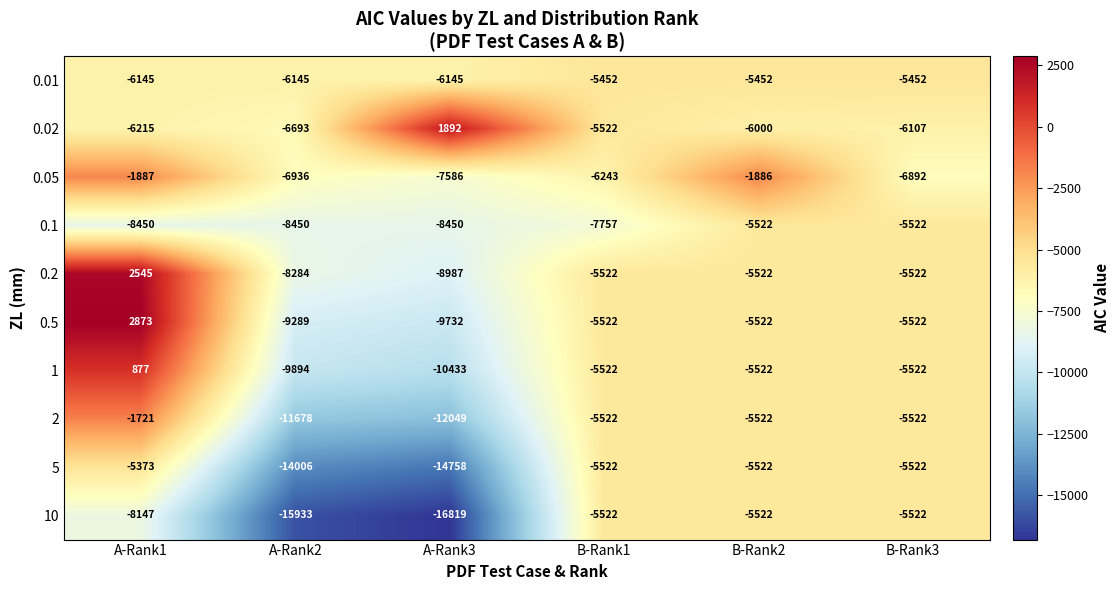

How many data points in 0.01 are less than -5452?

3